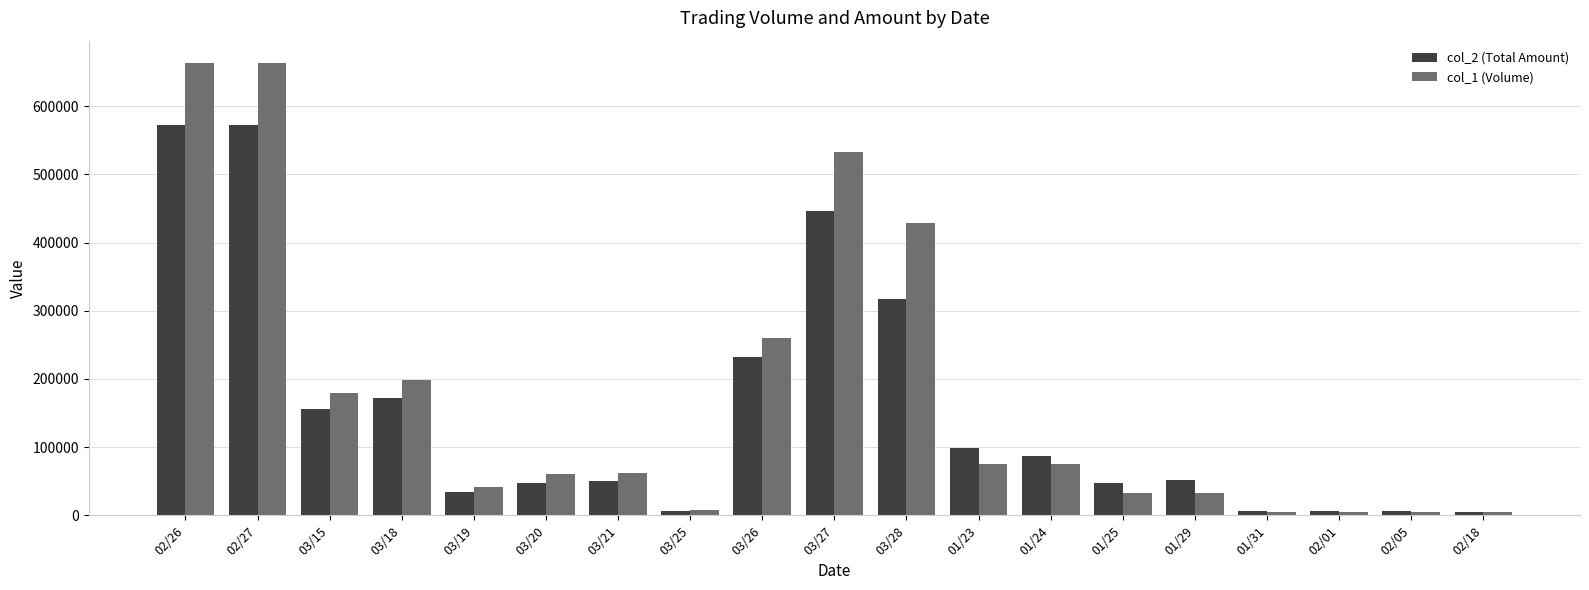

Between 03/19 and 03/28, which series saw the biggest shift?

col_1 (Volume)